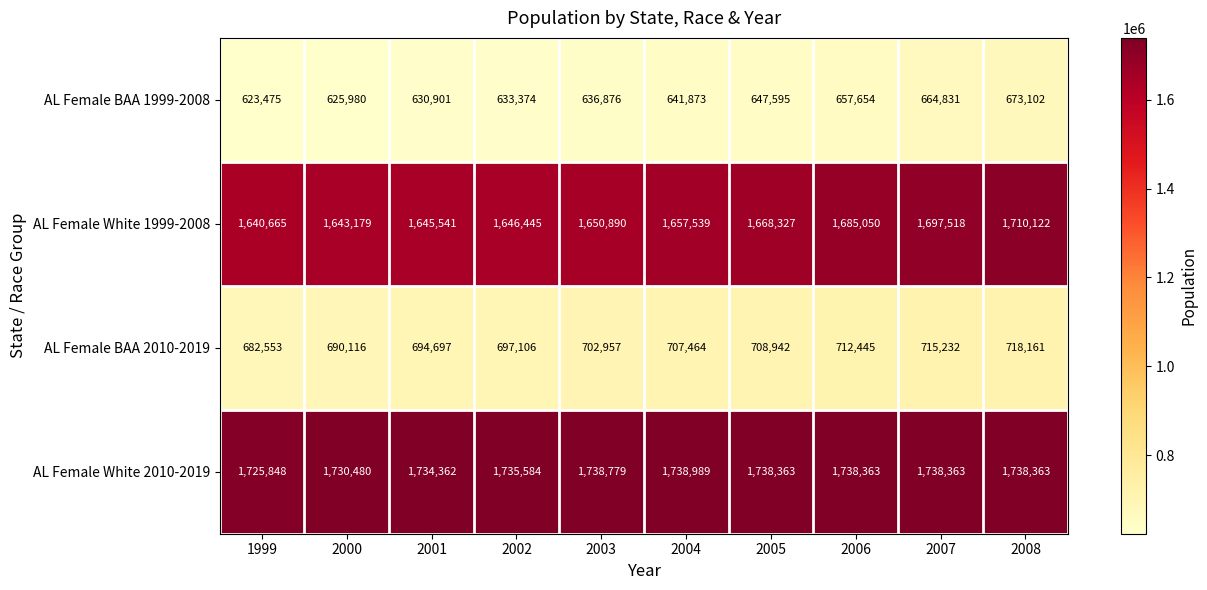

Read the AL Female White 2010-2019 value at 2008.

1738363